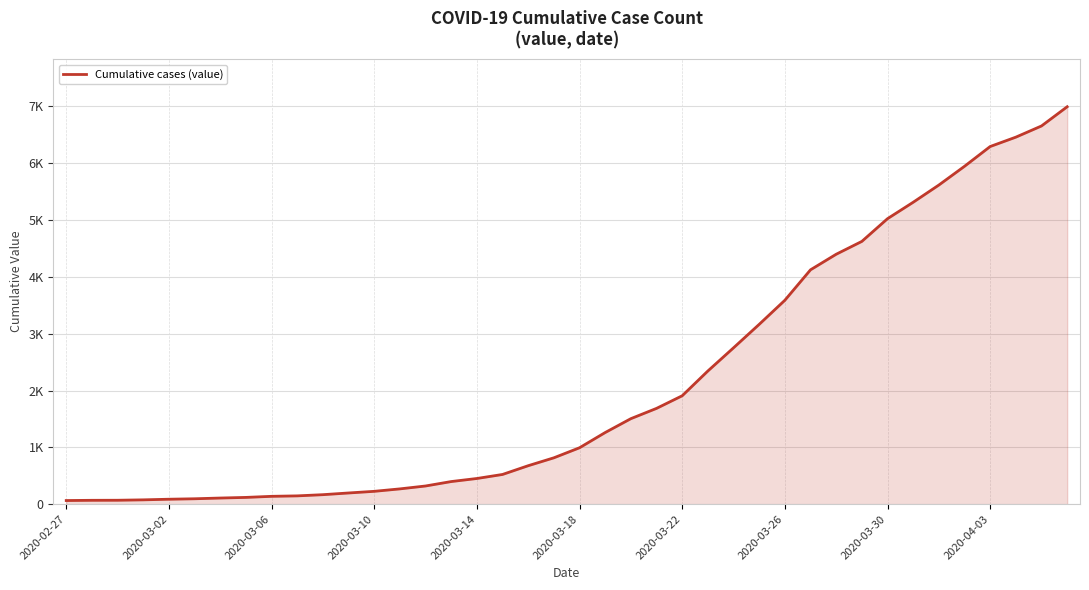

Is this an area chart (filled region under the line)?

Yes